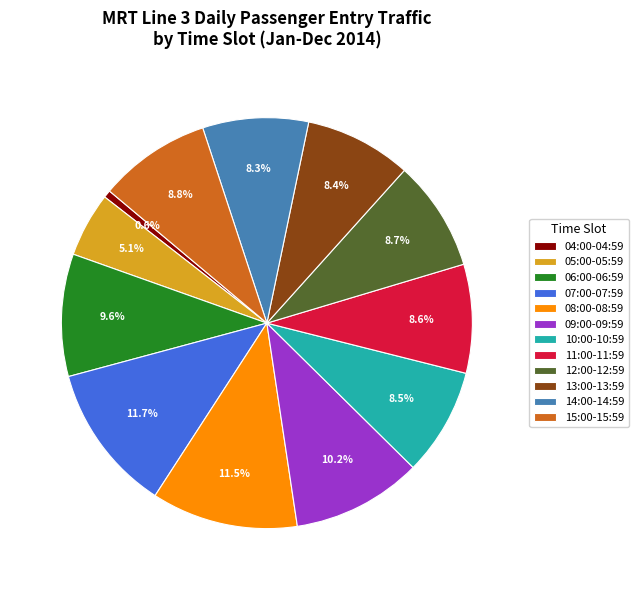

Is it true that 14:00-14:59 is 8% of the pie?

True